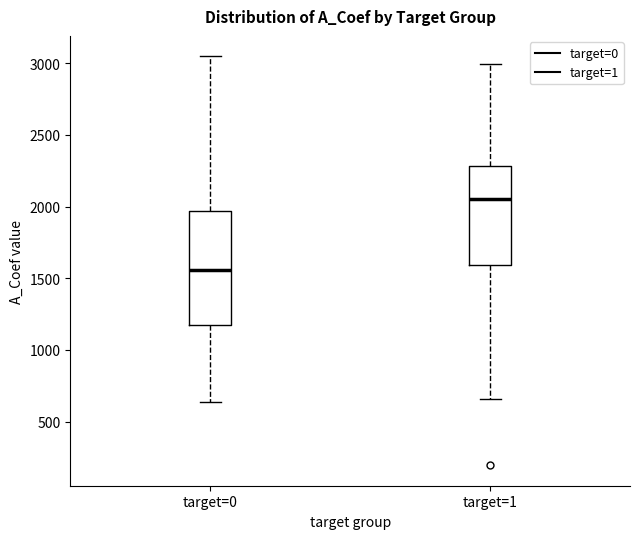

Which box's median line is the highest?

target=1